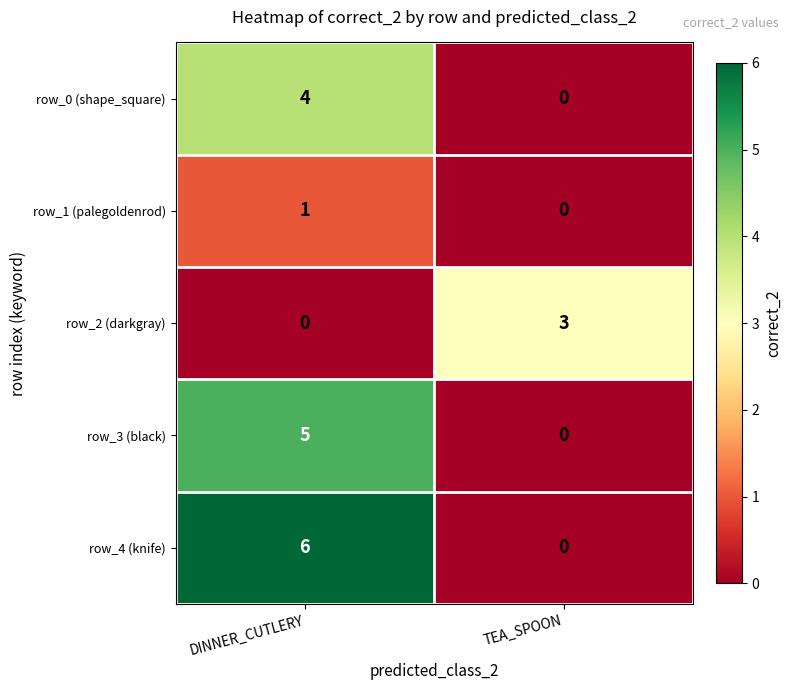

At which label does row_4 (knife) reach its peak?

DINNER_CUTLERY